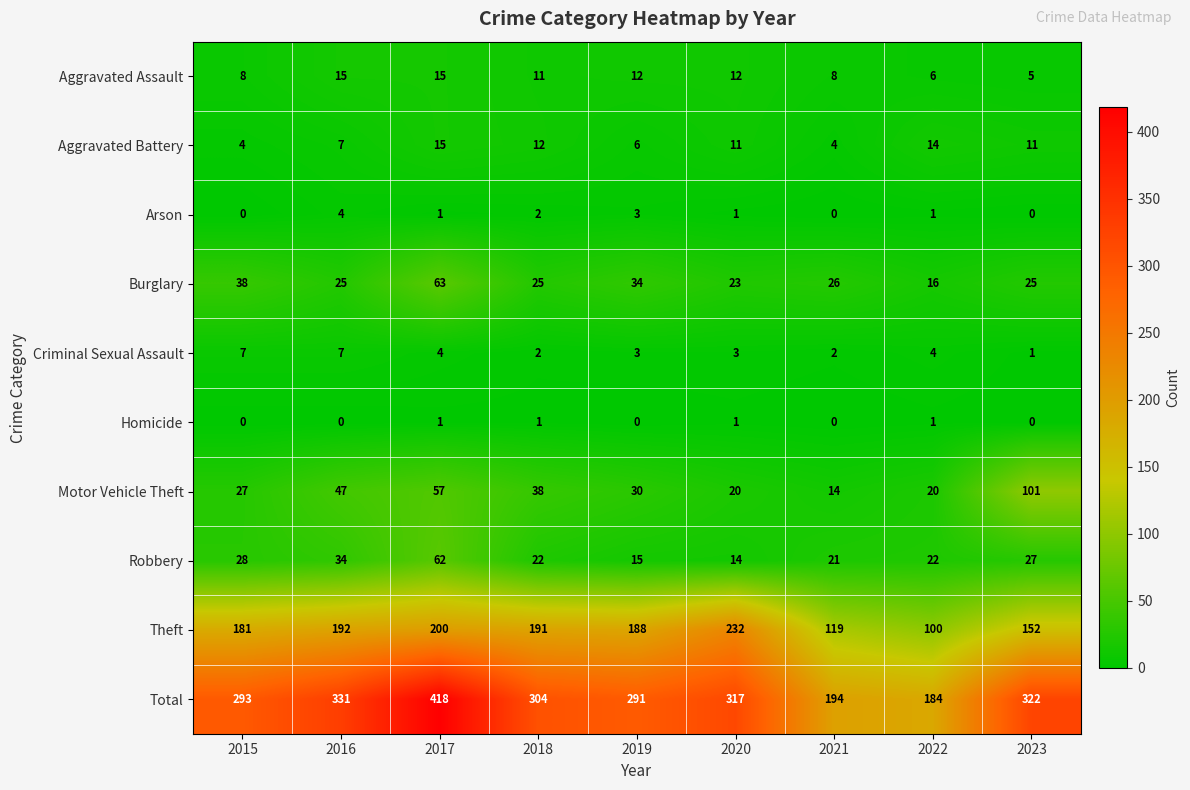

What is the difference between the highest and lowest values at 2018?

303